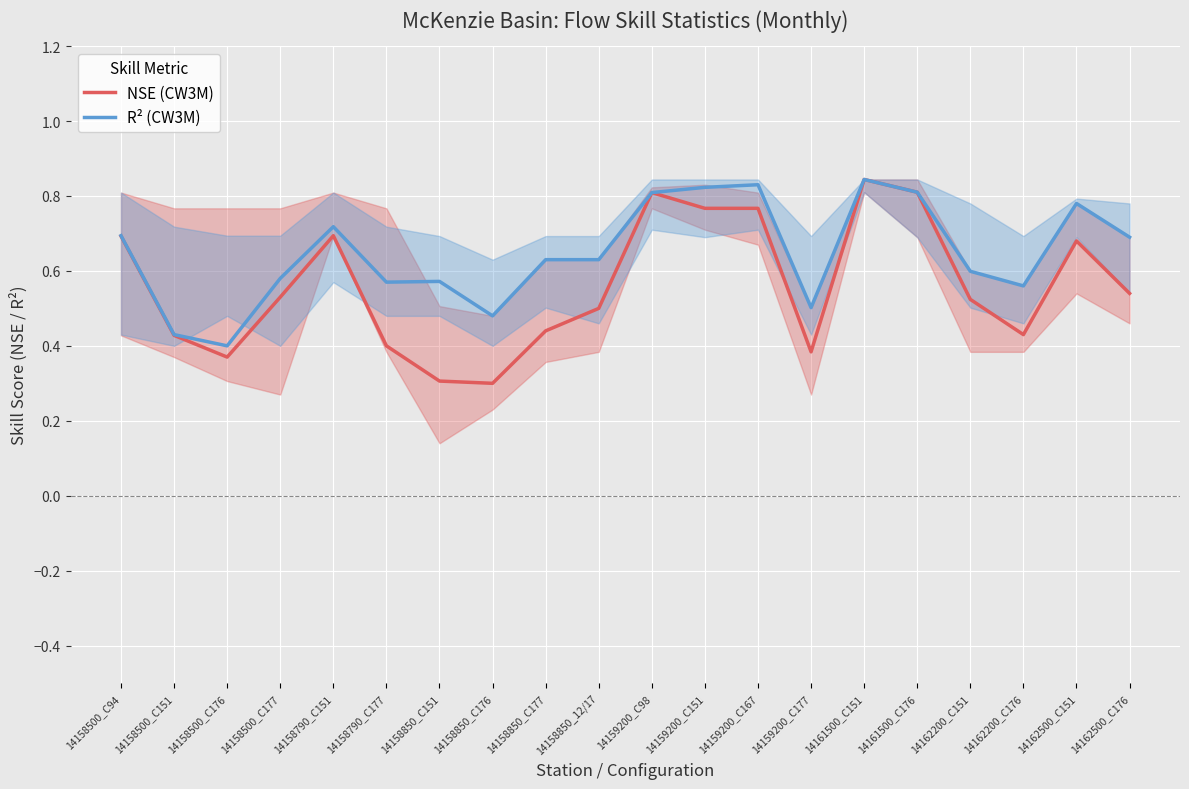

True or false: R² (CW3M) has a value of 0.9 at 14158790_C177.

False